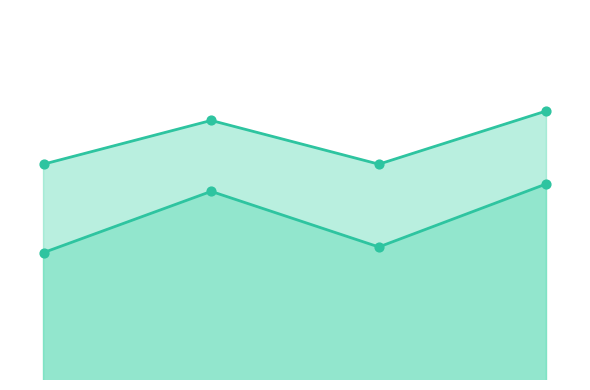

Which series has the largest Y range (max minus min)?

Levenstein_line